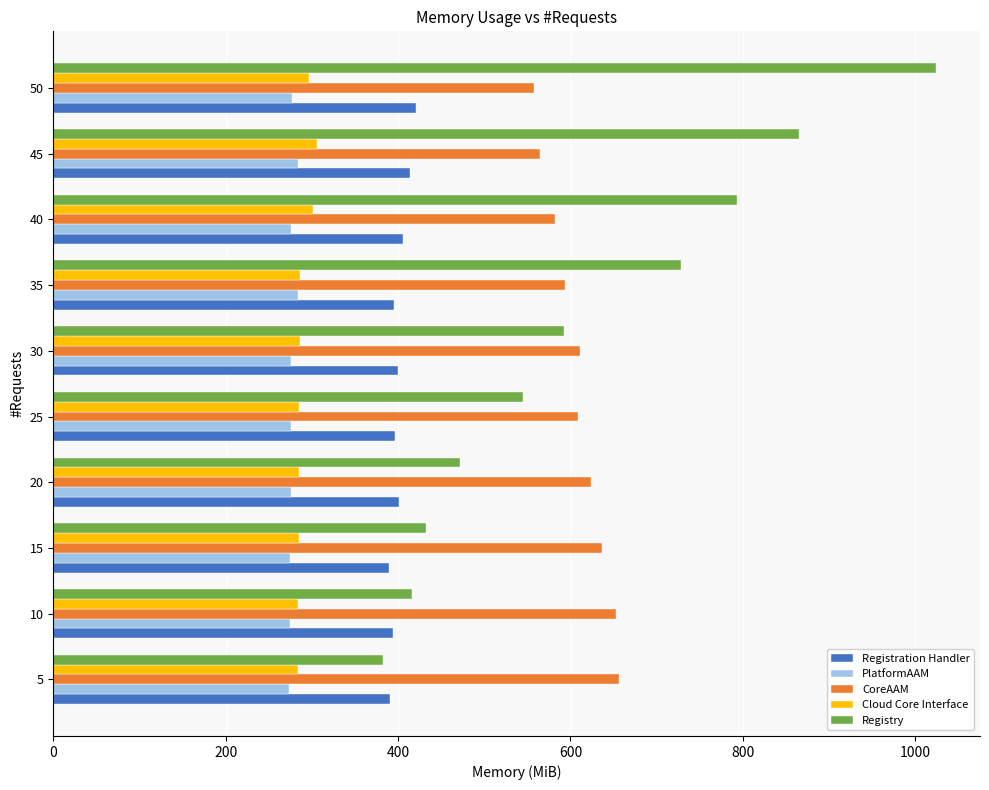

What is the maximum value shown in the chart?

1024.0